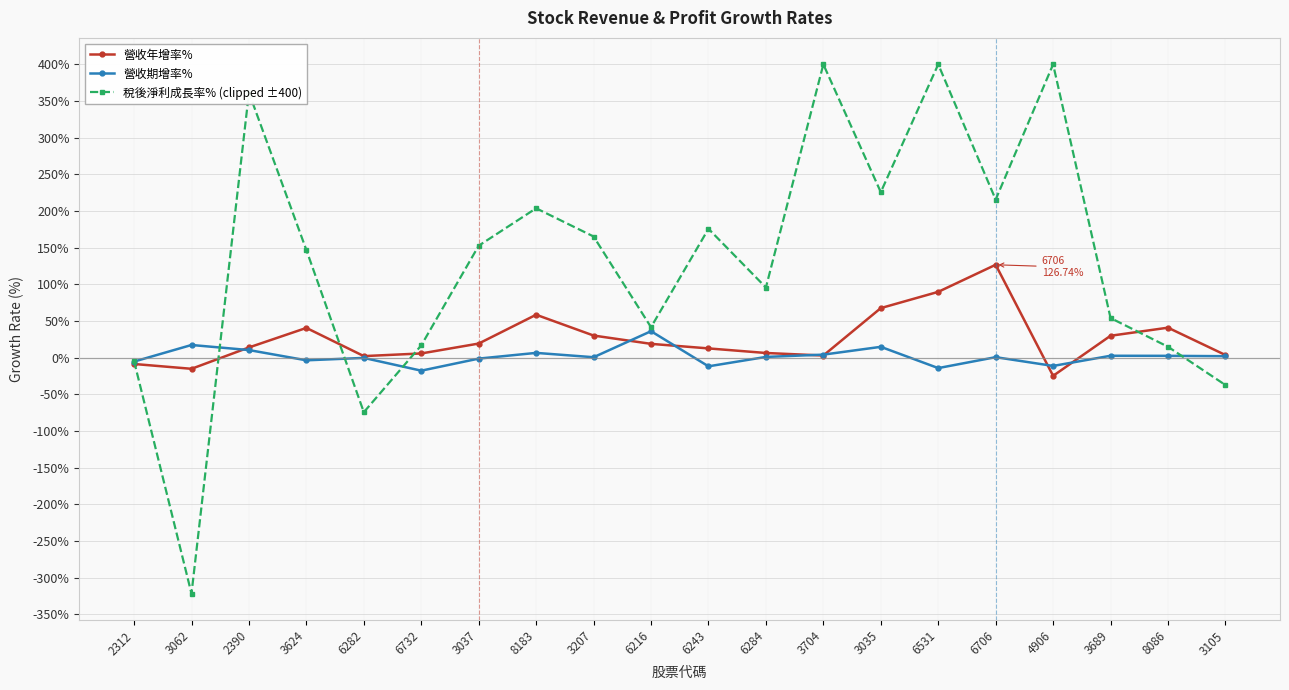

Where is the first local maximum for 營收年增率%?

3624